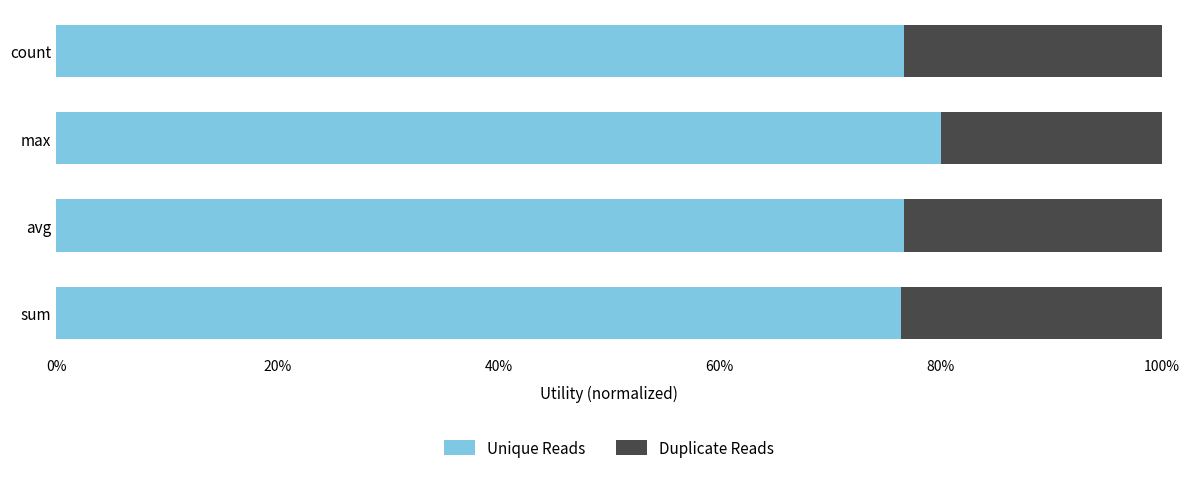

What are all the series names shown in the legend?

Unique Reads, Duplicate Reads